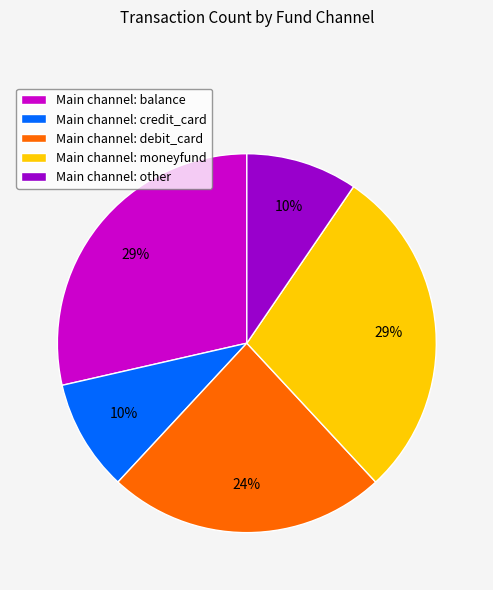

Is there a majority slice in this chart?

No